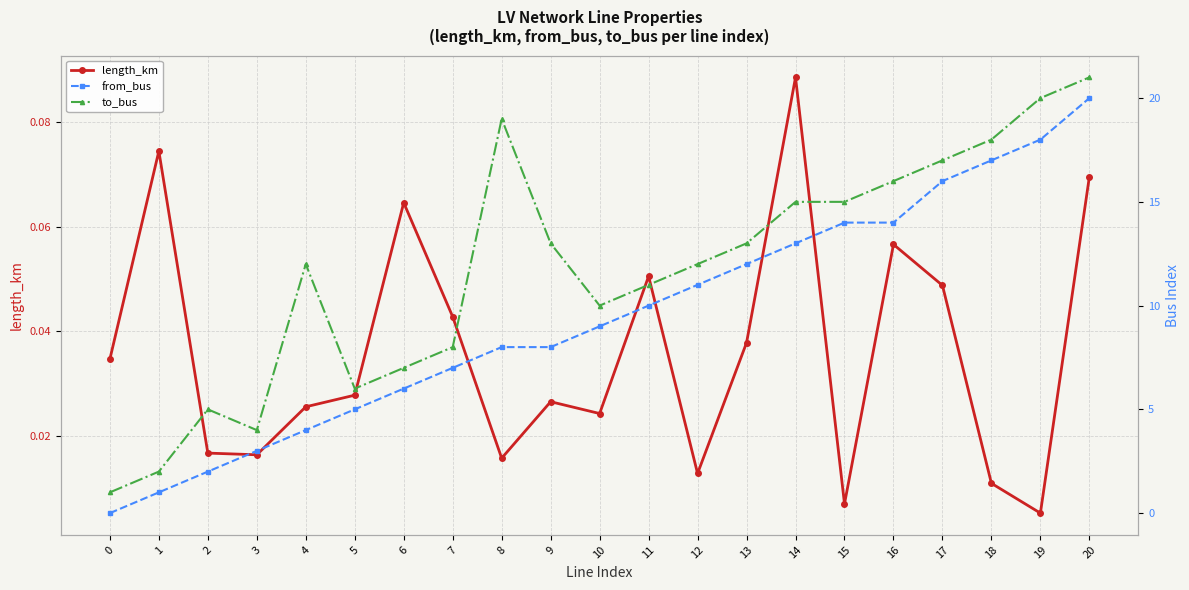

What are all the series names shown in the legend?

length_km, from_bus, to_bus